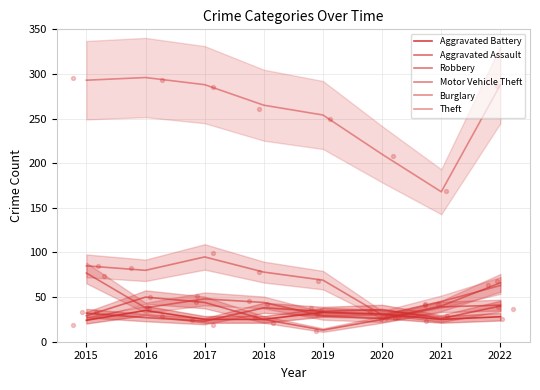

Which series contains the lowest Y value?

Robbery